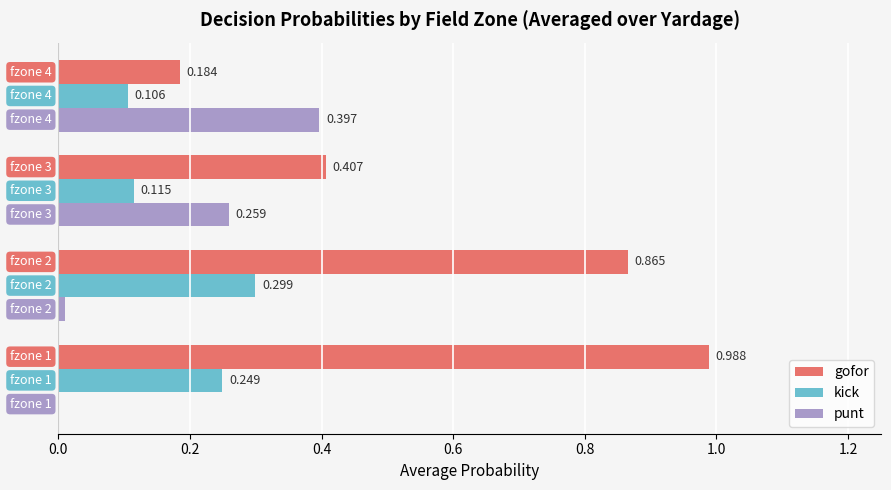

How many values in the punt series exceed 0?

3